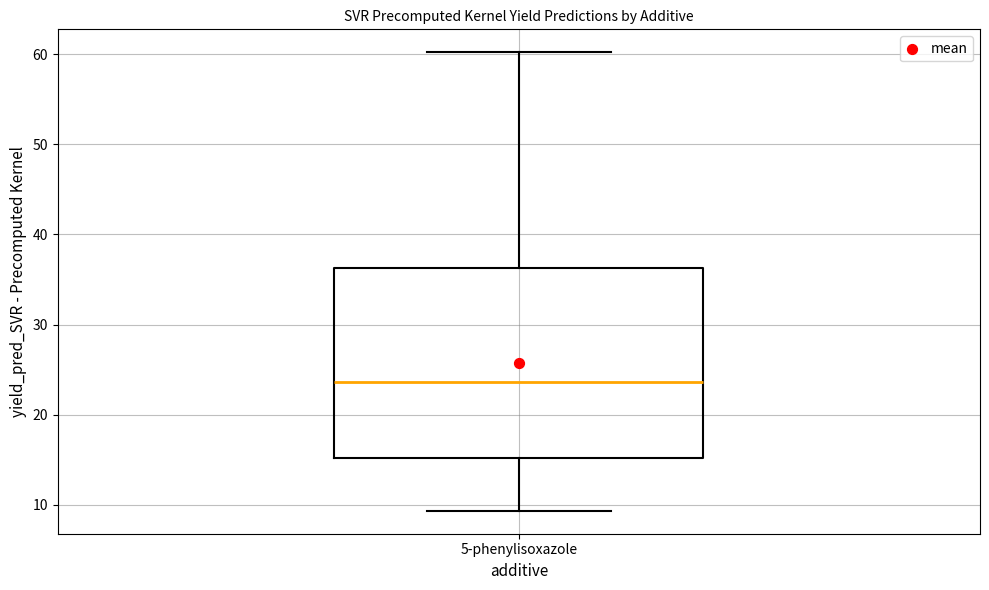

Transcribe this box plot: give where the median line is, the range the box spans, and where the two whiskers end, as read against the y-axis. The values are not printed on the chart, so give them approximately, as read against the axis.

median 24, box 15 to 36, whiskers 9 to 60